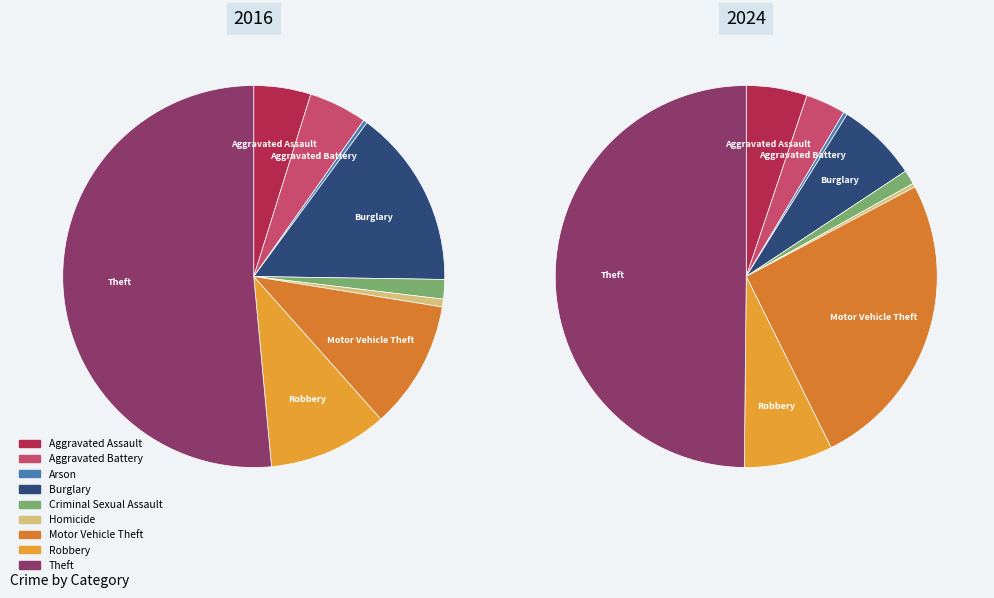

Is it true that values_2016 is 5% of the pie?

True